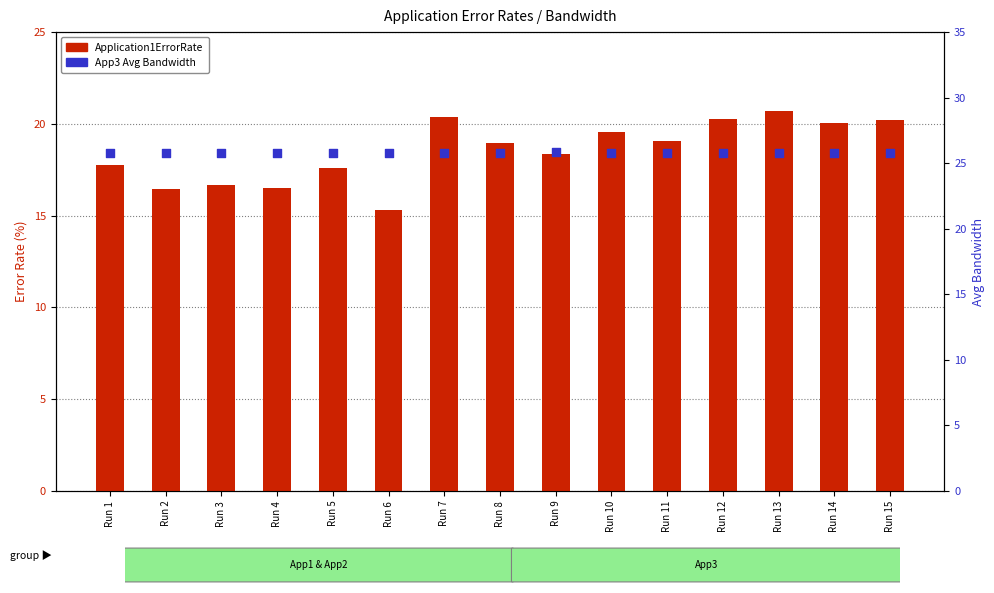

Which series reaches the minimum Y coordinate?

Application1ErrorRate